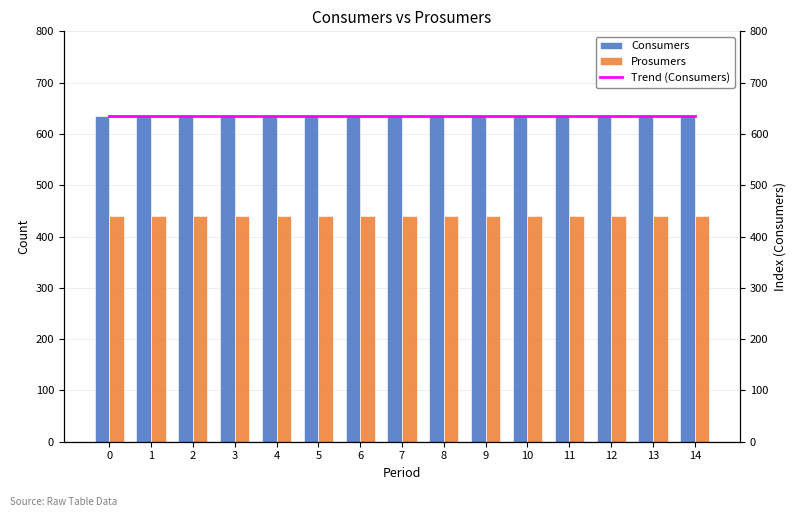

What is the average value of the Trend (Consumers) series?

635